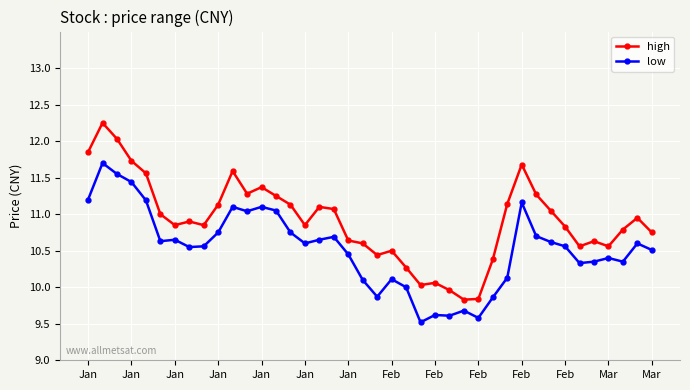

What is the minimum value for low?

9.5